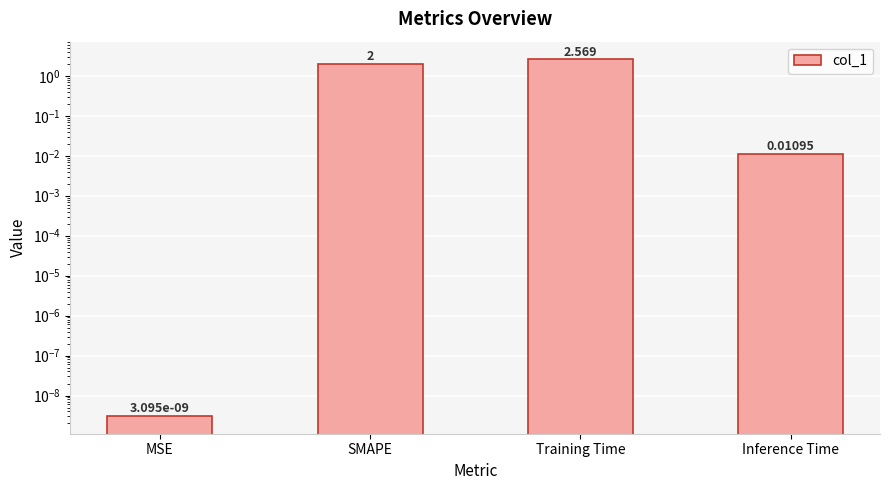

What is the change in value from SMAPE to Training Time?

+0.6